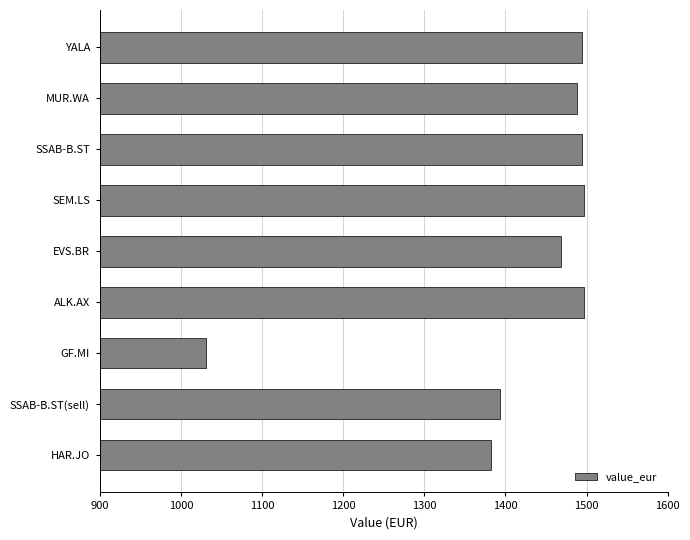

Between HAR.JO and ALK.AX, which is larger?

ALK.AX